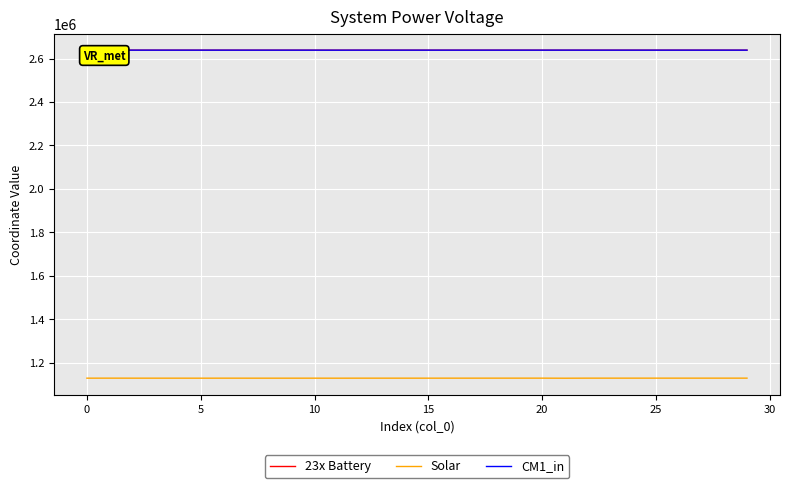

True or false: CM1_in and Solar cross at least once.

False